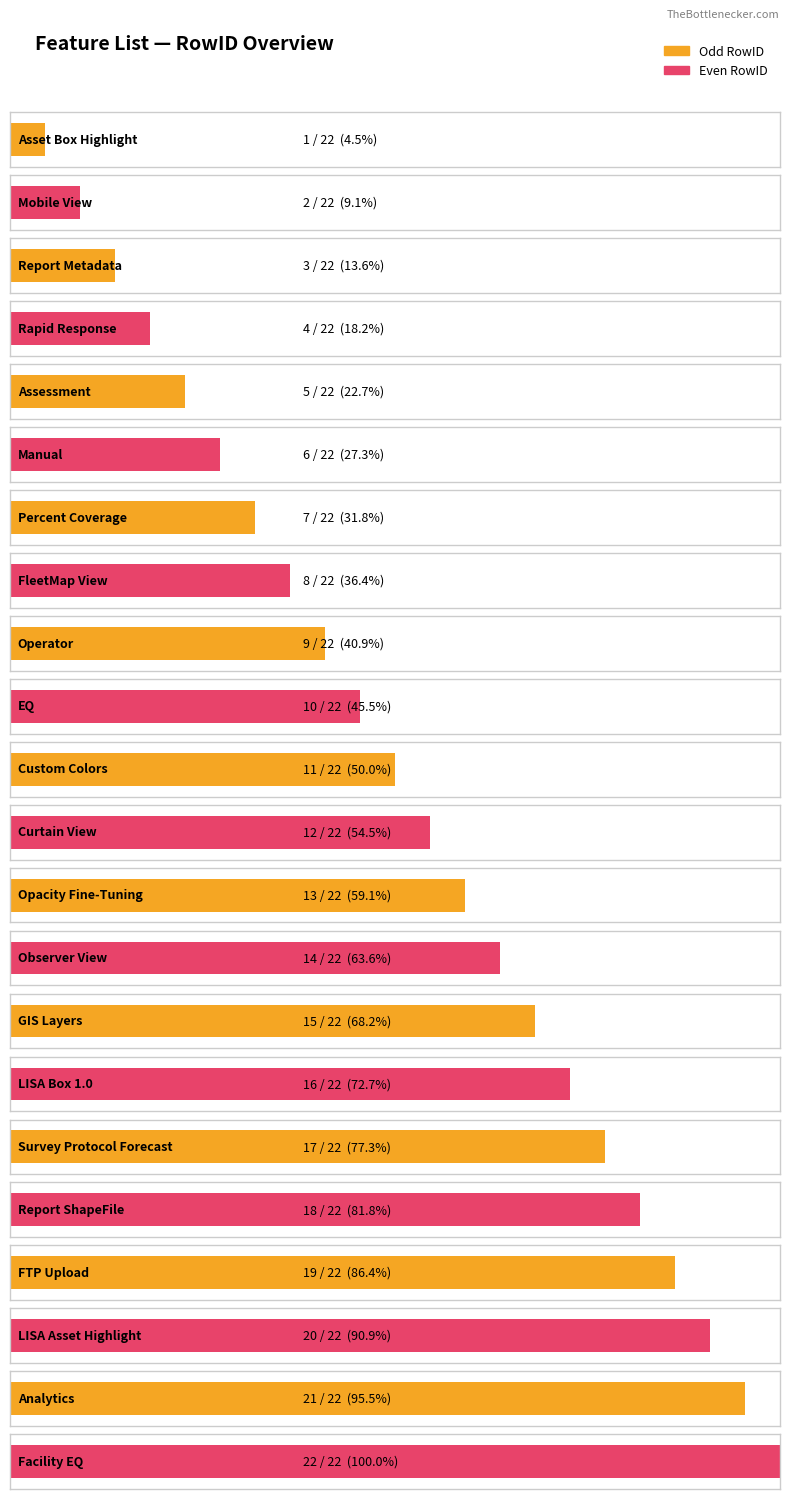

What is the average value?

12